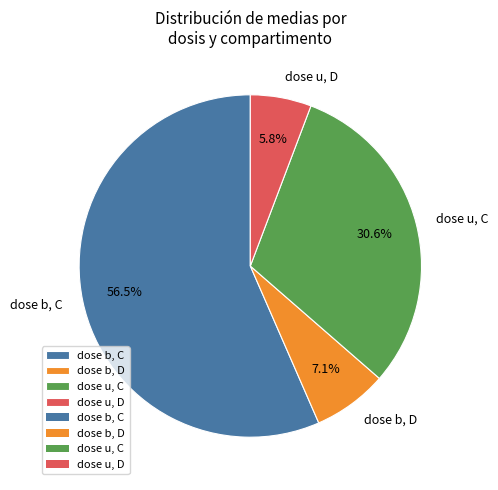

Does any single category account for the majority?

Yes